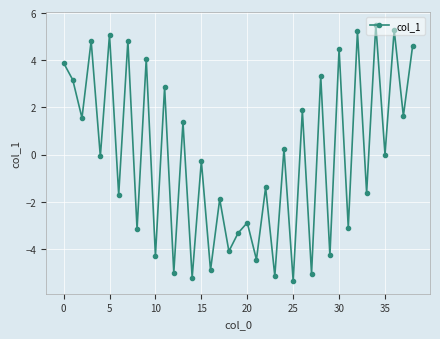

How many lines are shown in the chart?

1